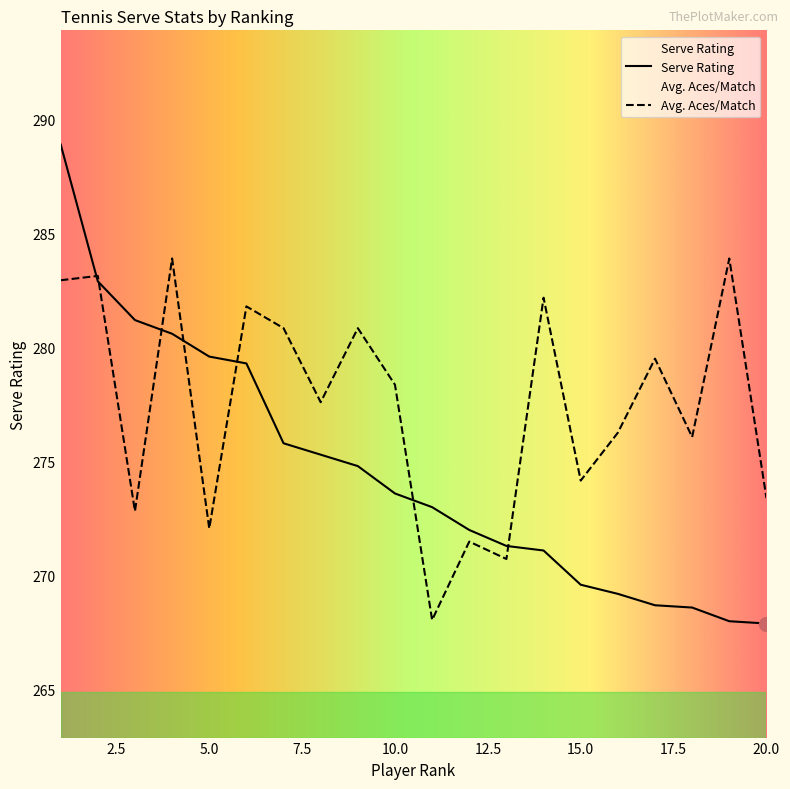

How many lines are shown in the chart?

2